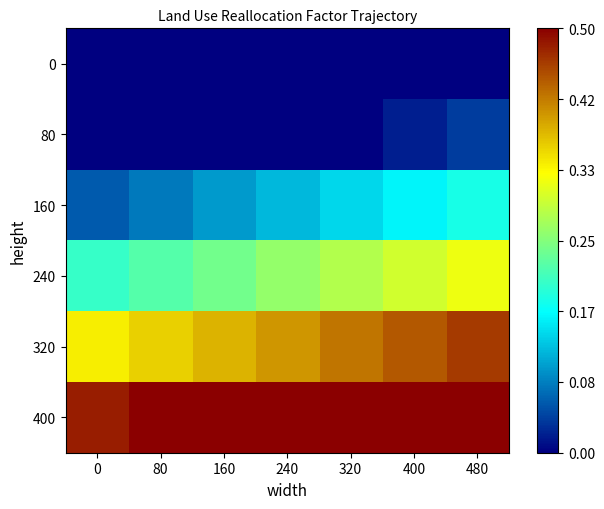

How many distinct data groups are displayed?

6